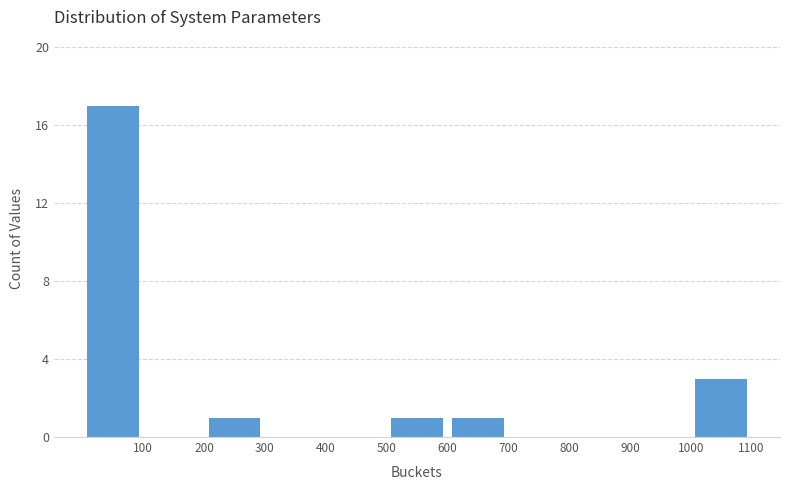

Reading left to right, transcribe this chart: for each bar, give the range it covers on the x-axis and its height. The values are not printed on the chart, so give them approximately, as read against the axis.

0 to 100: 17
100 to 200: 0
200 to 300: 1
300 to 400: 0
400 to 500: 0
500 to 600: 1
600 to 700: 1
700 to 800: 0
800 to 900: 0
900 to 1000: 0
1000 to 1100: 3